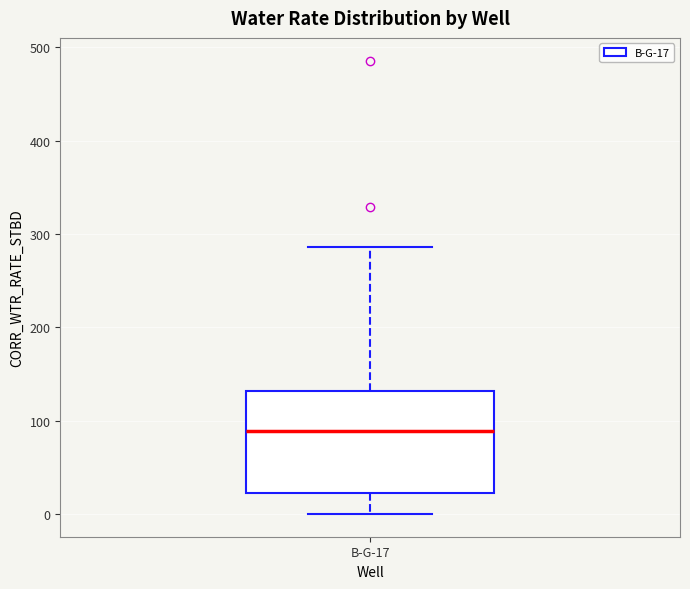

Where is the lower edge of the box for B-G-17 on the y-axis? The values are not printed on the chart, so give them approximately, as read against the axis.

20